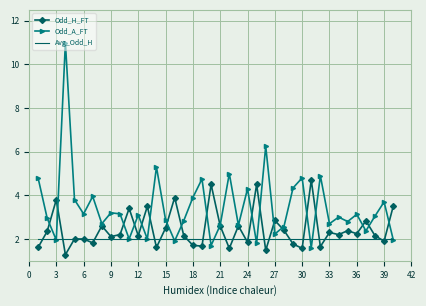

Which series has the largest total across all categories?

Odd_A_FT